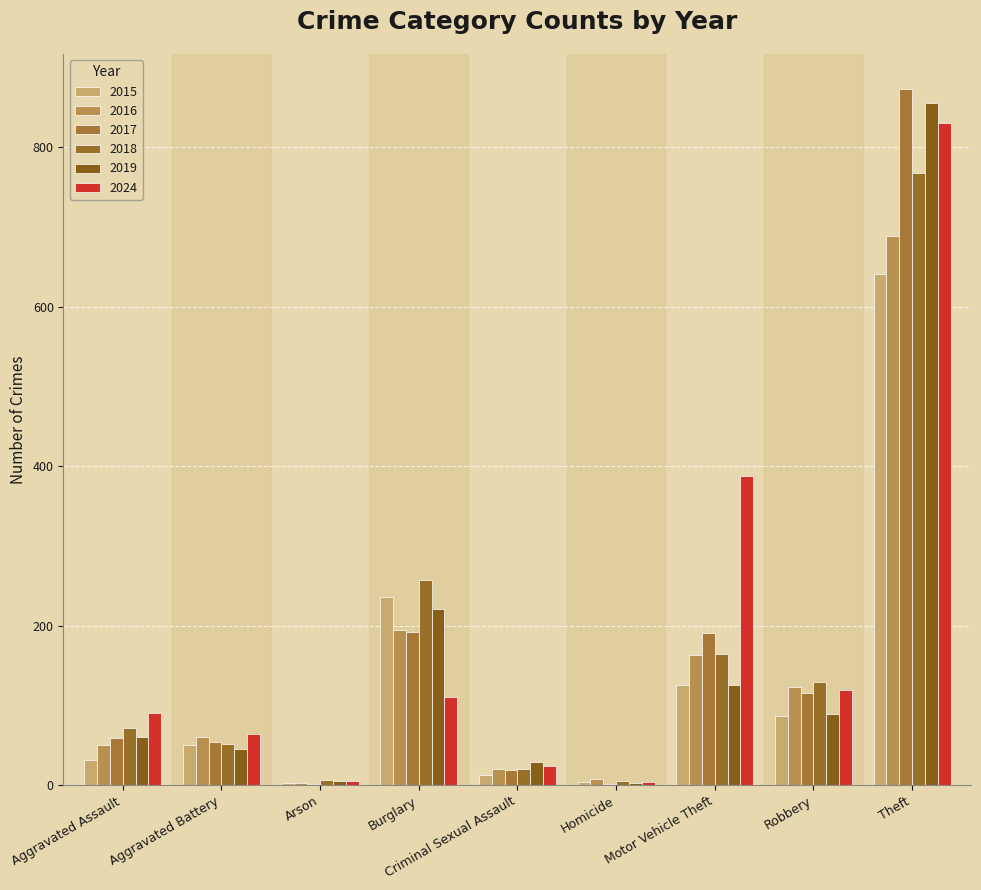

At how many categories does at least one series exceed 510?

1